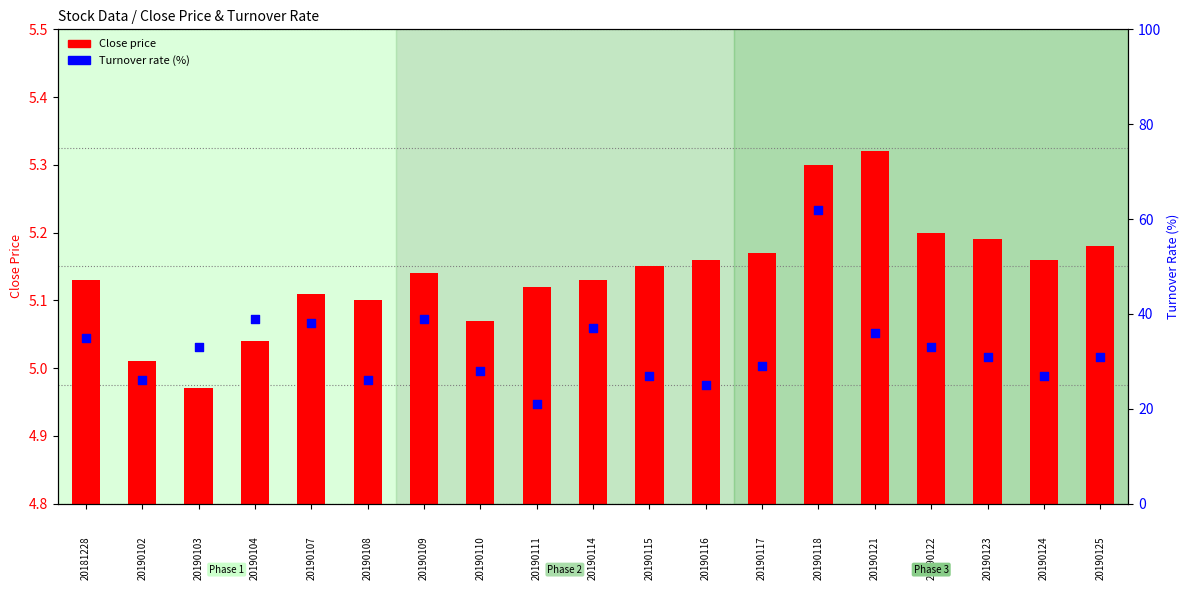

What is the total value across all series at 20190123?

36.2